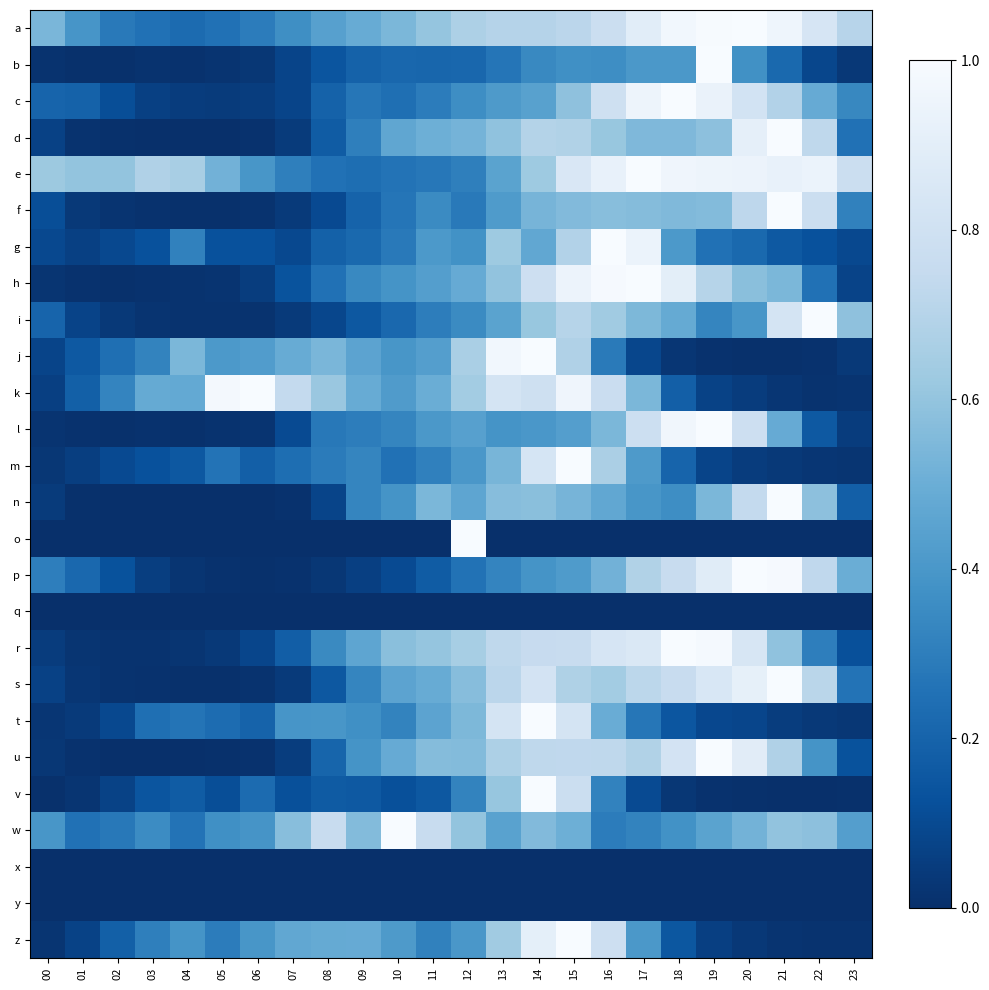

Reading left to right, transcribe all the data shown in this chart.

a: 00=0.5	01=0.4	02=0.3	03=0.3	04=0.2	05=0.3	06=0.3	07=0.4	08=0.4	09=0.5	10=0.5	11=0.6	12=0.7	13=0.7	14=0.7	15=0.7	16=0.8	17=0.9	18=1.0	19=1.0	20=1.0	21=1.0	22=0.8	23=0.7
b: 00=0.0	01=0.0	02=0.0	03=0.0	04=0.0	05=0.0	06=0.0	07=0.1	08=0.1	09=0.2	10=0.2	11=0.2	12=0.2	13=0.3	14=0.3	15=0.4	16=0.4	17=0.4	18=0.4	19=1.0	20=0.4	21=0.2	22=0.1	23=0.0
c: 00=0.2	01=0.2	02=0.1	03=0.1	04=0.1	05=0.0	06=0.1	07=0.1	08=0.2	09=0.3	10=0.2	11=0.3	12=0.4	13=0.4	14=0.4	15=0.6	16=0.8	17=1.0	18=1.0	19=0.9	20=0.8	21=0.7	22=0.5	23=0.3
d: 00=0.1	01=0.0	02=0.0	03=0.0	04=0.0	05=0.0	06=0.0	07=0.0	08=0.2	09=0.3	10=0.5	11=0.5	12=0.5	13=0.6	14=0.7	15=0.7	16=0.6	17=0.5	18=0.5	19=0.6	20=0.9	21=1.0	22=0.7	23=0.3
e: 00=0.6	01=0.6	02=0.6	03=0.7	04=0.7	05=0.5	06=0.4	07=0.3	08=0.3	09=0.2	10=0.3	11=0.3	12=0.3	13=0.4	14=0.6	15=0.8	16=0.9	17=1.0	18=1.0	19=0.9	20=0.9	21=0.9	22=0.9	23=0.8
f: 00=0.1	01=0.0	02=0.0	03=0.0	04=0.0	05=0.0	06=0.0	07=0.0	08=0.1	09=0.2	10=0.3	11=0.4	12=0.3	13=0.4	14=0.5	15=0.6	16=0.6	17=0.6	18=0.6	19=0.6	20=0.7	21=1.0	22=0.8	23=0.3
g: 00=0.1	01=0.1	02=0.1	03=0.1	04=0.3	05=0.1	06=0.1	07=0.1	08=0.2	09=0.2	10=0.3	11=0.4	12=0.4	13=0.6	14=0.5	15=0.7	16=1.0	17=0.9	18=0.4	19=0.2	20=0.2	21=0.2	22=0.1	23=0.1
h: 00=0.0	01=0.0	02=0.0	03=0.0	04=0.0	05=0.0	06=0.1	07=0.1	08=0.3	09=0.3	10=0.4	11=0.4	12=0.5	13=0.6	14=0.8	15=0.9	16=1.0	17=1.0	18=0.9	19=0.7	20=0.6	21=0.5	22=0.3	23=0.1
i: 00=0.2	01=0.1	02=0.0	03=0.0	04=0.0	05=0.0	06=0.0	07=0.0	08=0.1	09=0.2	10=0.2	11=0.3	12=0.4	13=0.5	14=0.6	15=0.7	16=0.6	17=0.5	18=0.5	19=0.3	20=0.4	21=0.8	22=1.0	23=0.6
j: 00=0.1	01=0.2	02=0.2	03=0.3	04=0.5	05=0.4	06=0.4	07=0.5	08=0.5	09=0.5	10=0.4	11=0.4	12=0.7	13=1.0	14=1.0	15=0.7	16=0.3	17=0.1	18=0.0	19=0.0	20=0.0	21=0.0	22=0.0	23=0.0
k: 00=0.1	01=0.2	02=0.3	03=0.5	04=0.5	05=1.0	06=1.0	07=0.7	08=0.6	09=0.5	10=0.4	11=0.5	12=0.6	13=0.8	14=0.8	15=1.0	16=0.8	17=0.5	18=0.2	19=0.1	20=0.1	21=0.0	22=0.0	23=0.0
l: 00=0.0	01=0.0	02=0.0	03=0.0	04=0.0	05=0.0	06=0.0	07=0.1	08=0.3	09=0.3	10=0.3	11=0.4	12=0.4	13=0.4	14=0.4	15=0.4	16=0.5	17=0.8	18=1.0	19=1.0	20=0.8	21=0.5	22=0.2	23=0.0
m: 00=0.0	01=0.1	02=0.1	03=0.1	04=0.2	05=0.3	06=0.2	07=0.2	08=0.3	09=0.3	10=0.3	11=0.3	12=0.4	13=0.5	14=0.8	15=1.0	16=0.7	17=0.4	18=0.2	19=0.1	20=0.1	21=0.0	22=0.0	23=0.0
n: 00=0.0	01=0.0	02=0.0	03=0.0	04=0.0	05=0.0	06=0.0	07=0.0	08=0.1	09=0.3	10=0.4	11=0.5	12=0.5	13=0.6	14=0.6	15=0.5	16=0.5	17=0.4	18=0.4	19=0.5	20=0.7	21=1.0	22=0.6	23=0.2
o: 00=0.0	01=0.0	02=0.0	03=0.0	04=0.0	05=0.0	06=0.0	07=0.0	08=0.0	09=0.0	10=0.0	11=0.0	12=1.0	13=0.0	14=0.0	15=0.0	16=0.0	17=0.0	18=0.0	19=0.0	20=0.0	21=0.0	22=0.0	23=0.0
p: 00=0.3	01=0.2	02=0.1	03=0.1	04=0.0	05=0.0	06=0.0	07=0.0	08=0.0	09=0.1	10=0.1	11=0.2	12=0.3	13=0.3	14=0.4	15=0.4	16=0.5	17=0.7	18=0.8	19=0.9	20=1.0	21=1.0	22=0.7	23=0.5
q: 00=0.0	01=0.0	02=0.0	03=0.0	04=0.0	05=0.0	06=0.0	07=0.0	08=0.0	09=0.0	10=0.0	11=0.0	12=0.0	13=0.0	14=0.0	15=0.0	16=0.0	17=0.0	18=0.0	19=0.0	20=0.0	21=0.0	22=0.0	23=0.0
r: 00=0.0	01=0.0	02=0.0	03=0.0	04=0.0	05=0.0	06=0.1	07=0.2	08=0.3	09=0.5	10=0.6	11=0.6	12=0.7	13=0.7	14=0.8	15=0.8	16=0.8	17=0.9	18=1.0	19=1.0	20=0.8	21=0.6	22=0.3	23=0.1
s: 00=0.1	01=0.0	02=0.0	03=0.0	04=0.0	05=0.0	06=0.0	07=0.0	08=0.2	09=0.3	10=0.5	11=0.5	12=0.6	13=0.7	14=0.8	15=0.7	16=0.6	17=0.7	18=0.8	19=0.8	20=0.9	21=1.0	22=0.7	23=0.3
t: 00=0.0	01=0.0	02=0.1	03=0.2	04=0.3	05=0.2	06=0.2	07=0.4	08=0.4	09=0.4	10=0.3	11=0.5	12=0.5	13=0.8	14=1.0	15=0.8	16=0.5	17=0.3	18=0.1	19=0.1	20=0.1	21=0.1	22=0.0	23=0.0
u: 00=0.0	01=0.0	02=0.0	03=0.0	04=0.0	05=0.0	06=0.0	07=0.1	08=0.2	09=0.4	10=0.5	11=0.6	12=0.6	13=0.7	14=0.7	15=0.7	16=0.7	17=0.7	18=0.8	19=1.0	20=0.9	21=0.7	22=0.4	23=0.1
v: 00=0.0	01=0.0	02=0.1	03=0.1	04=0.2	05=0.1	06=0.2	07=0.1	08=0.2	09=0.2	10=0.1	11=0.2	12=0.3	13=0.6	14=1.0	15=0.8	16=0.3	17=0.1	18=0.0	19=0.0	20=0.0	21=0.0	22=0.0	23=0.0
w: 00=0.4	01=0.3	02=0.3	03=0.4	04=0.3	05=0.4	06=0.4	07=0.6	08=0.8	09=0.6	10=1.0	11=0.8	12=0.6	13=0.4	14=0.6	15=0.5	16=0.3	17=0.3	18=0.4	19=0.4	20=0.5	21=0.6	22=0.6	23=0.4
x: 00=0.0	01=0.0	02=0.0	03=0.0	04=0.0	05=0.0	06=0.0	07=0.0	08=0.0	09=0.0	10=0.0	11=0.0	12=0.0	13=0.0	14=0.0	15=0.0	16=0.0	17=0.0	18=0.0	19=0.0	20=0.0	21=0.0	22=0.0	23=0.0
y: 00=0.0	01=0.0	02=0.0	03=0.0	04=0.0	05=0.0	06=0.0	07=0.0	08=0.0	09=0.0	10=0.0	11=0.0	12=0.0	13=0.0	14=0.0	15=0.0	16=0.0	17=0.0	18=0.0	19=0.0	20=0.0	21=0.0	22=0.0	23=0.0
z: 00=0.0	01=0.1	02=0.2	03=0.3	04=0.4	05=0.3	06=0.4	07=0.5	08=0.5	09=0.5	10=0.4	11=0.3	12=0.4	13=0.6	14=0.9	15=1.0	16=0.8	17=0.4	18=0.2	19=0.1	20=0.0	21=0.0	22=0.0	23=0.0